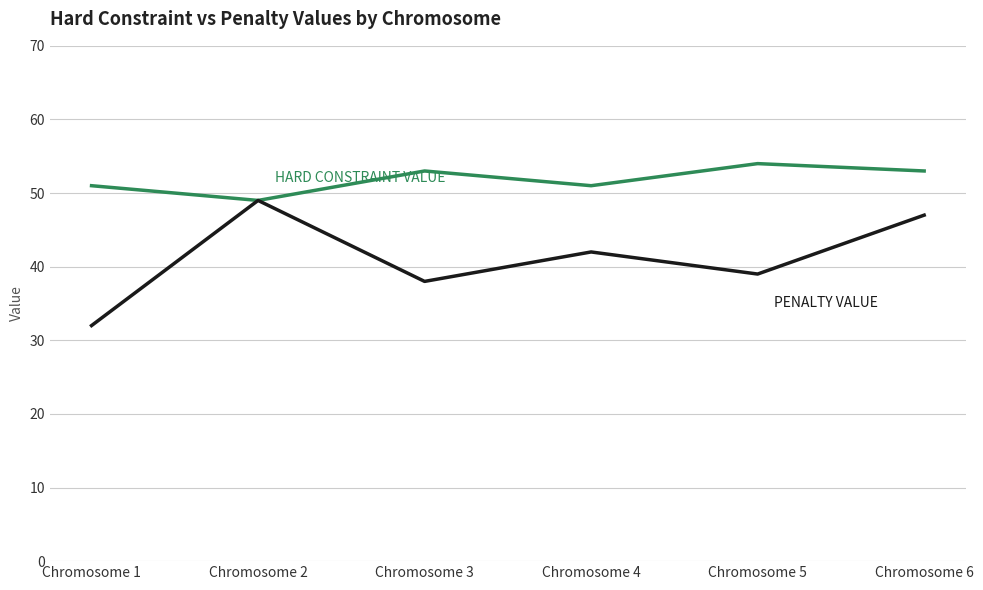

What is the total value across all series at Chromosome 6?

100